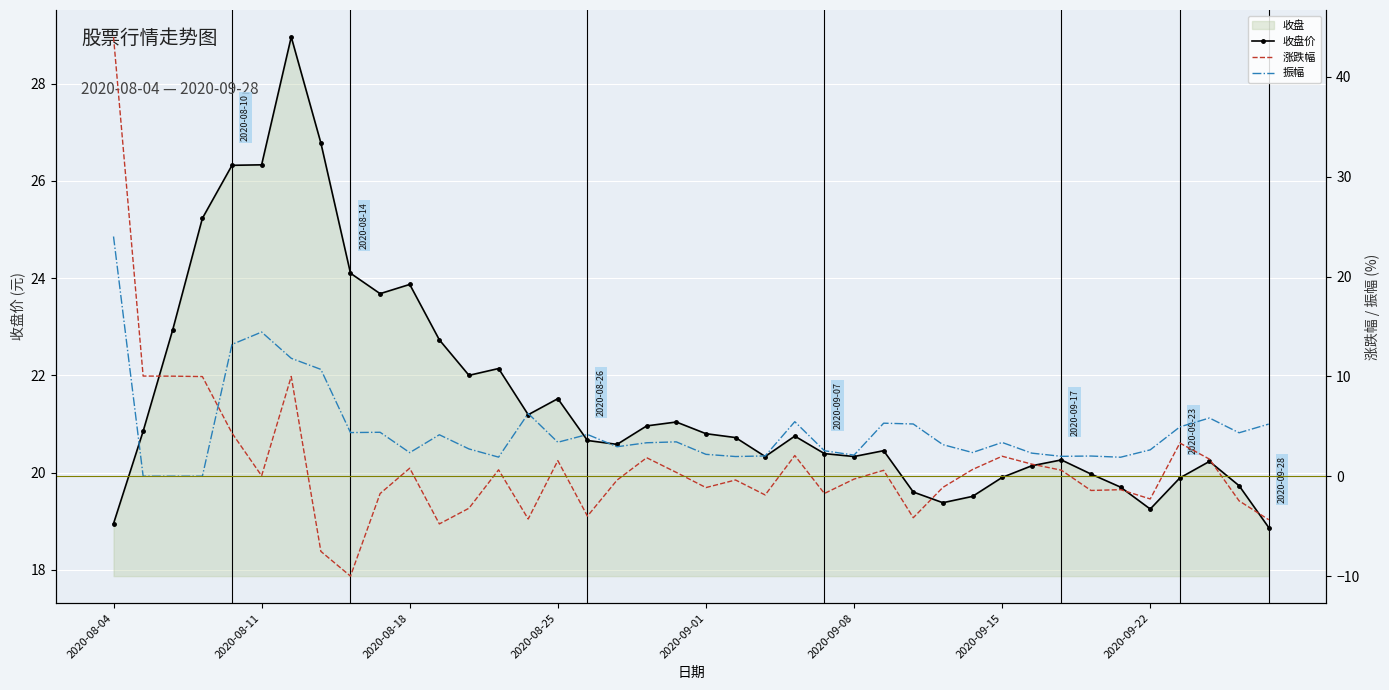

Is the value of 收盘价 at 8 greater than the value of 涨跌幅 at 18?

Yes